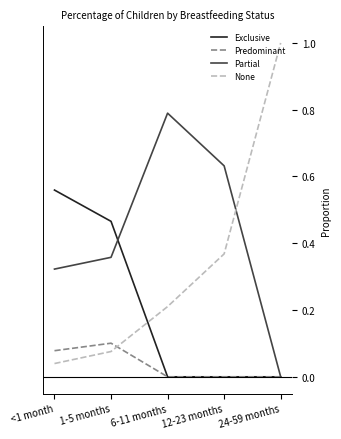

Which series changed the most between 1-5 months and 24-59 months?

None